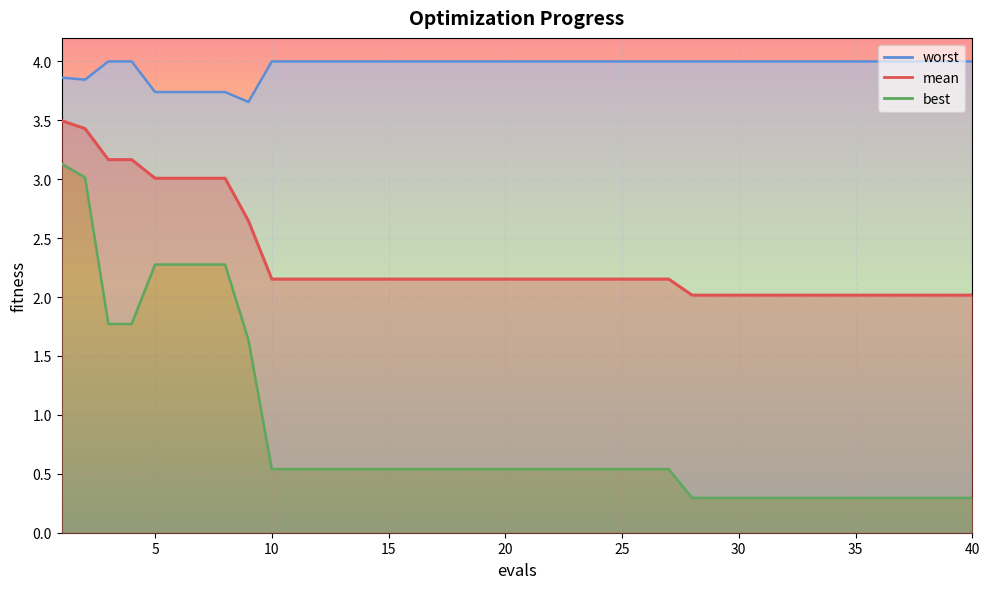

Which has a higher value, 17 or 12?

17